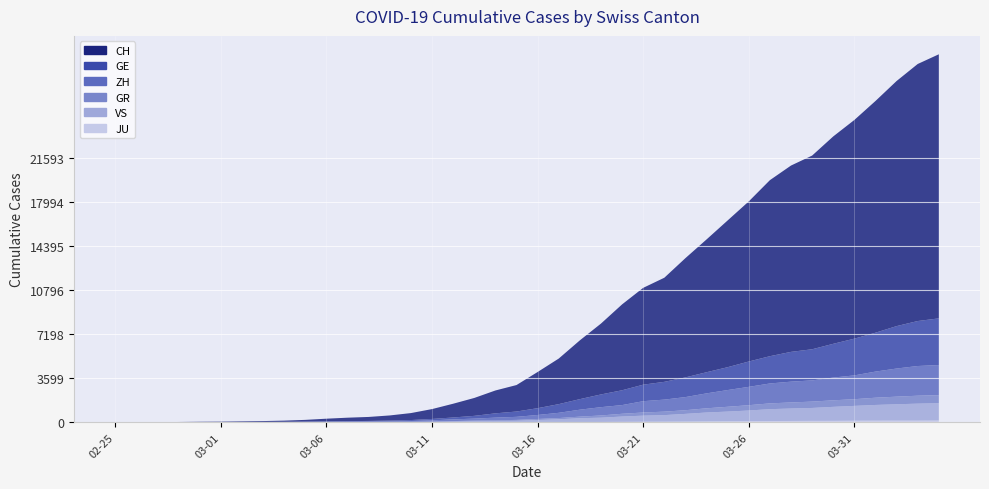

Reading left to right, transcribe all the data shown in this chart.

CH: 0	4	8	20	30	36	50	69	97	142	219	280	327	419	570	807	1125	1463	1870	2165	2959	3727	4807	5794	7022	7918	8512	9752	10858	12000	13091	14394	15235	15837	16957	17882	18946	20040	21017	21593
GE: 0	1	1	5	9	10	11	14	16	20	30	43	45	60	80	114	155	227	351	435	556	710	863	1041	1212	1350	1453	1611	1729	1870	2073	2231	2436	2547	2761	3003	3180	3469	3678	3816
GR: 0	2	2	6	6	6	9	9	12	14	16	17	18	18	22	31	43	53	56	71	84	101	128	182	226	258	284	300	343	393	433	474	495	519	535	547	592	622	649	657
ZH: 0	0	2	2	6	7	10	13	15	23	29	34	40	49	62	101	140	163	218	250	326	429	568	679	711	925	984	1073	1221	1368	1500	1627	1701	1733	1859	1947	2136	2300	2428	2461
JU: 0	0	1	1	1	1	1	2	2	4	4	5	5	7	7	7	12	17	18	19	25	29	32	36	44	54	61	69	82	92	100	114	119	127	128	140	145	149	149	154
VS: 0	0	0	1	1	2	3	3	4	5	6	7	12	17	22	30	53	76	98	115	172	225	312	349	436	498	535	628	728	793	874	968	1017	1055	1144	1211	1282	1334	1385	1418